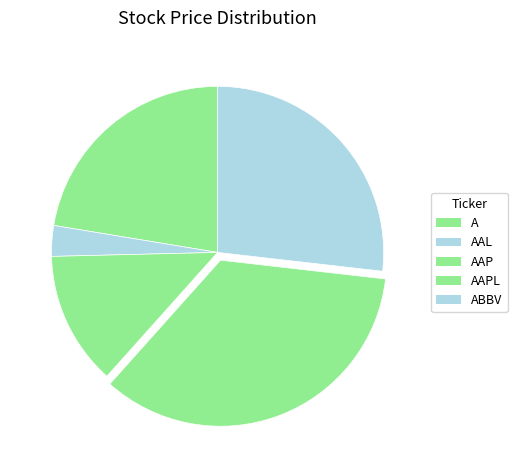

How many slices are in this pie chart?

5